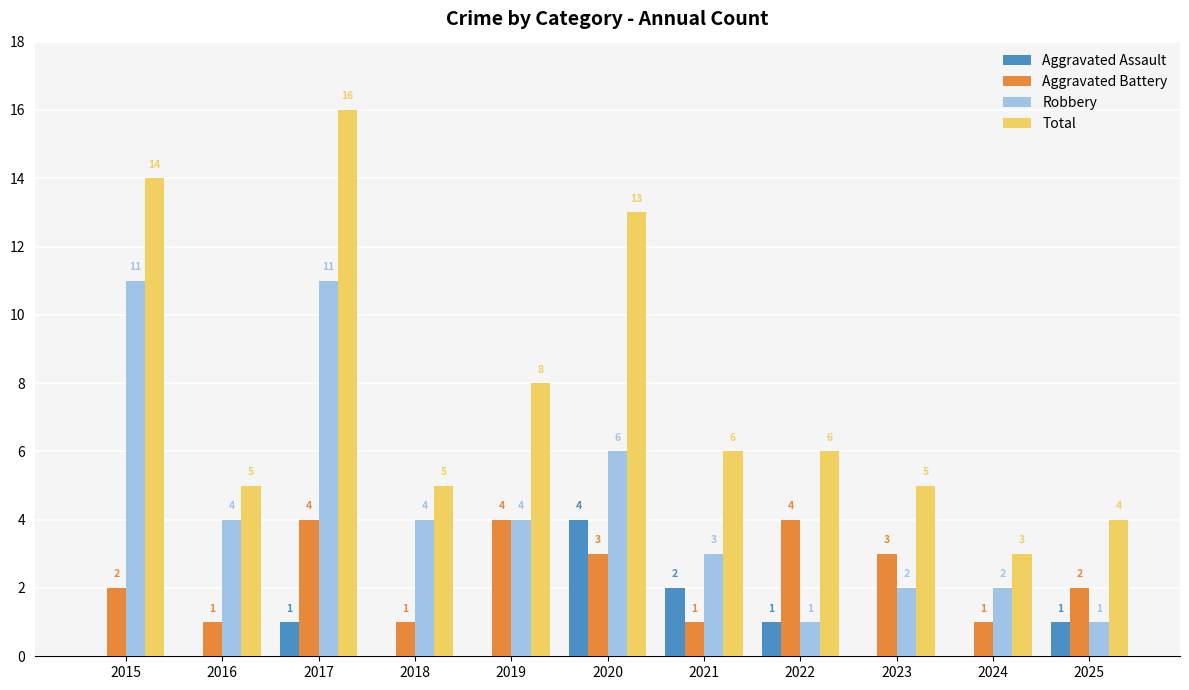

The Aggravated Assault series shows 3 at 2024. True or false?

False